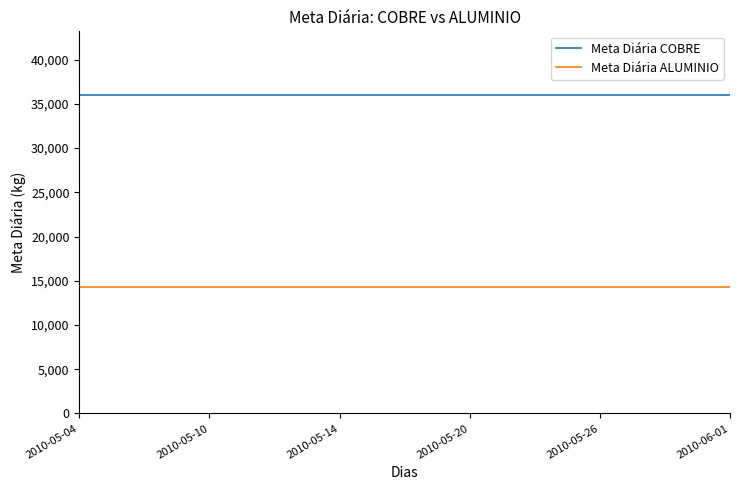

What are all the series names shown in the legend?

Meta Diária COBRE, Meta Diária ALUMINIO